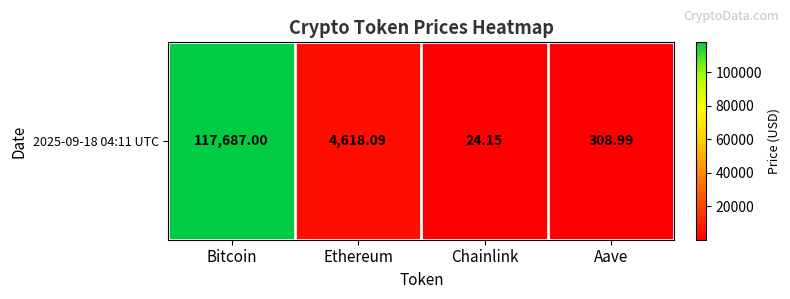

The value at Ethereum is 1245.5. True or false?

False